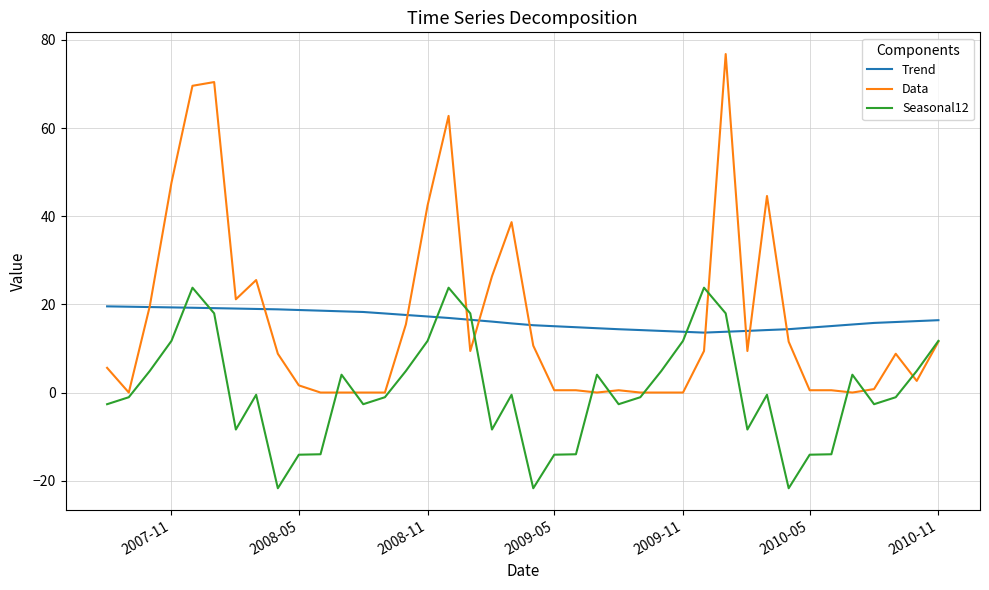

True or false: Seasonal12 and Trend intersect in this chart.

True